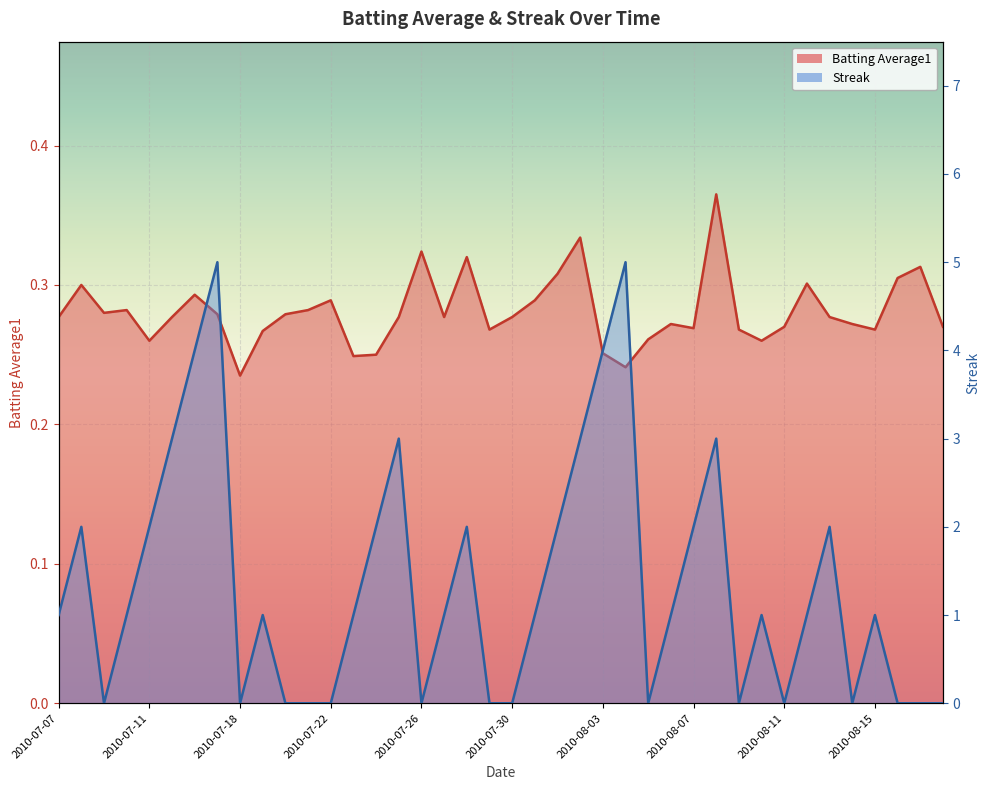

Which series changed the most between 2010-07-16 and 2010-08-11?

Streak